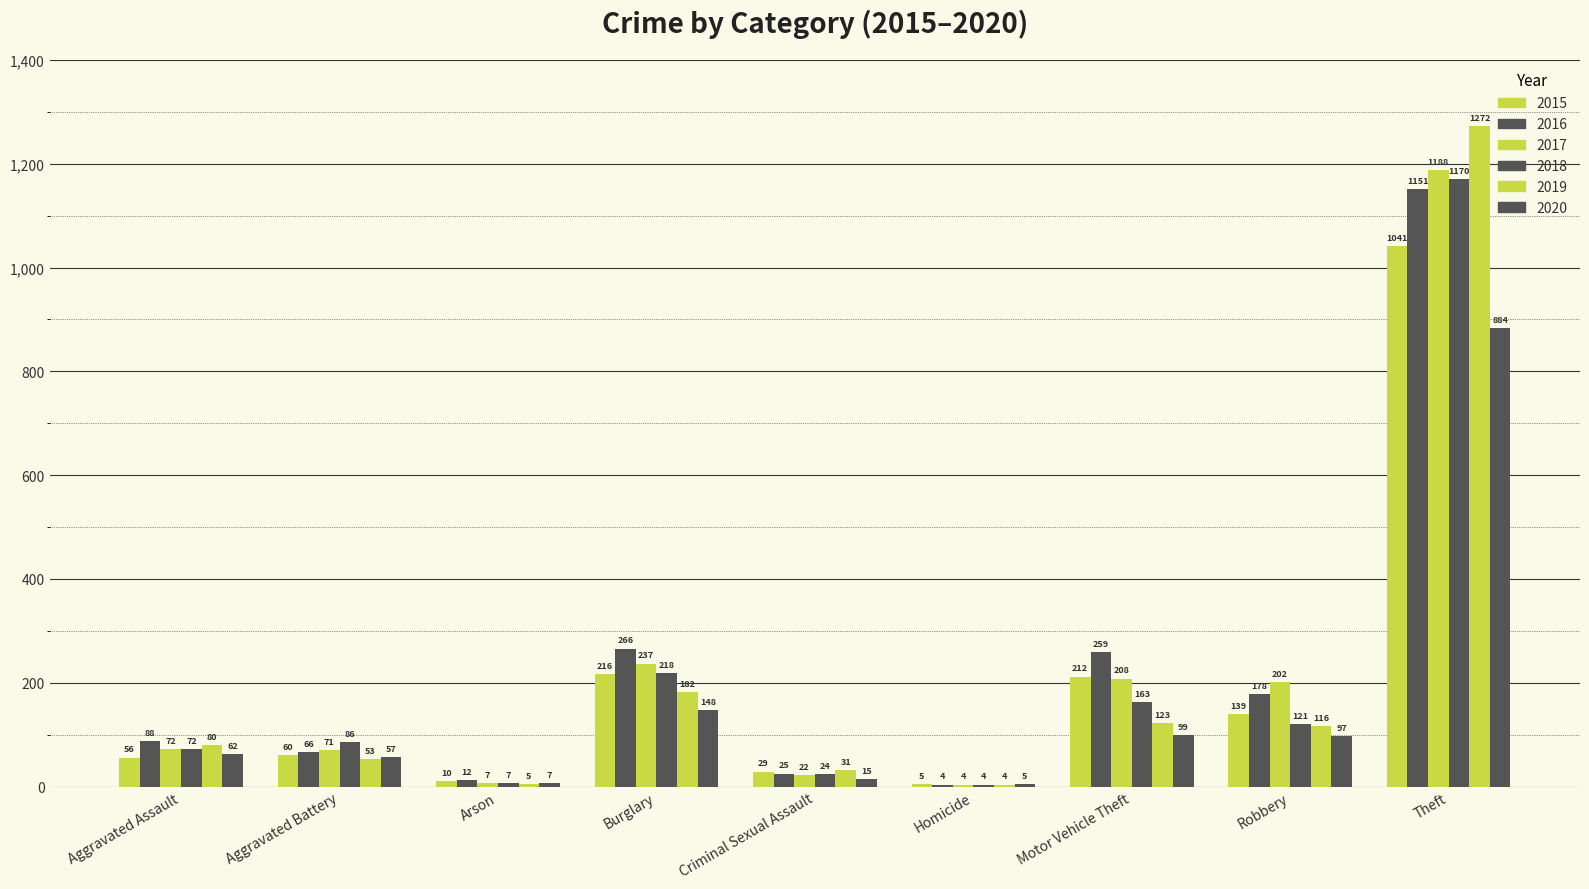

Between Theft and Criminal Sexual Assault, which is larger?

Theft